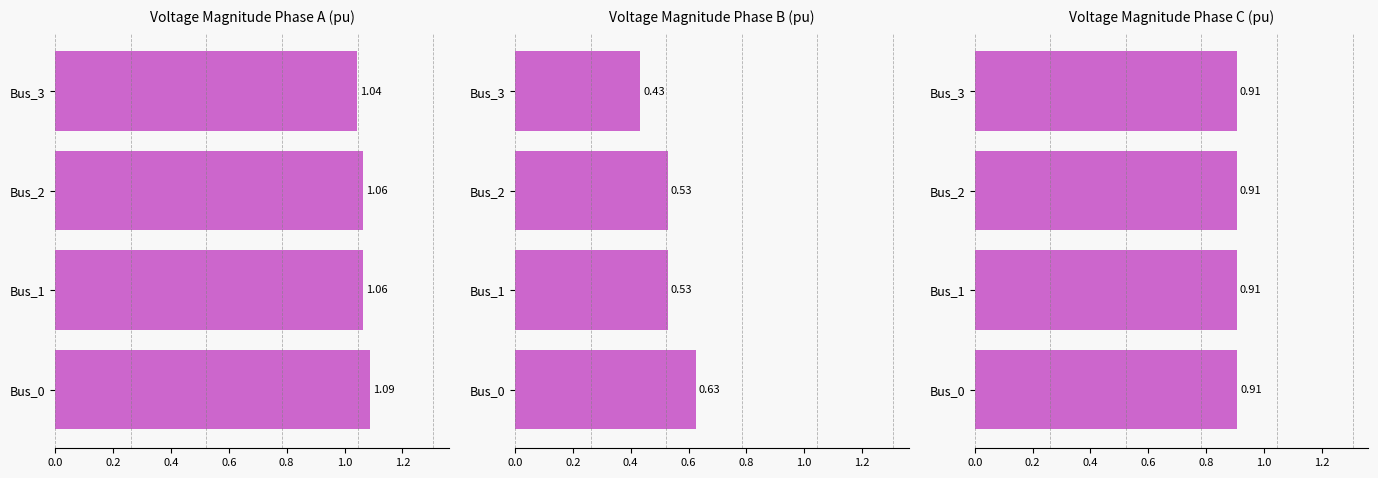

How many pf_vm_c_pu values are between 0 and 1?

4